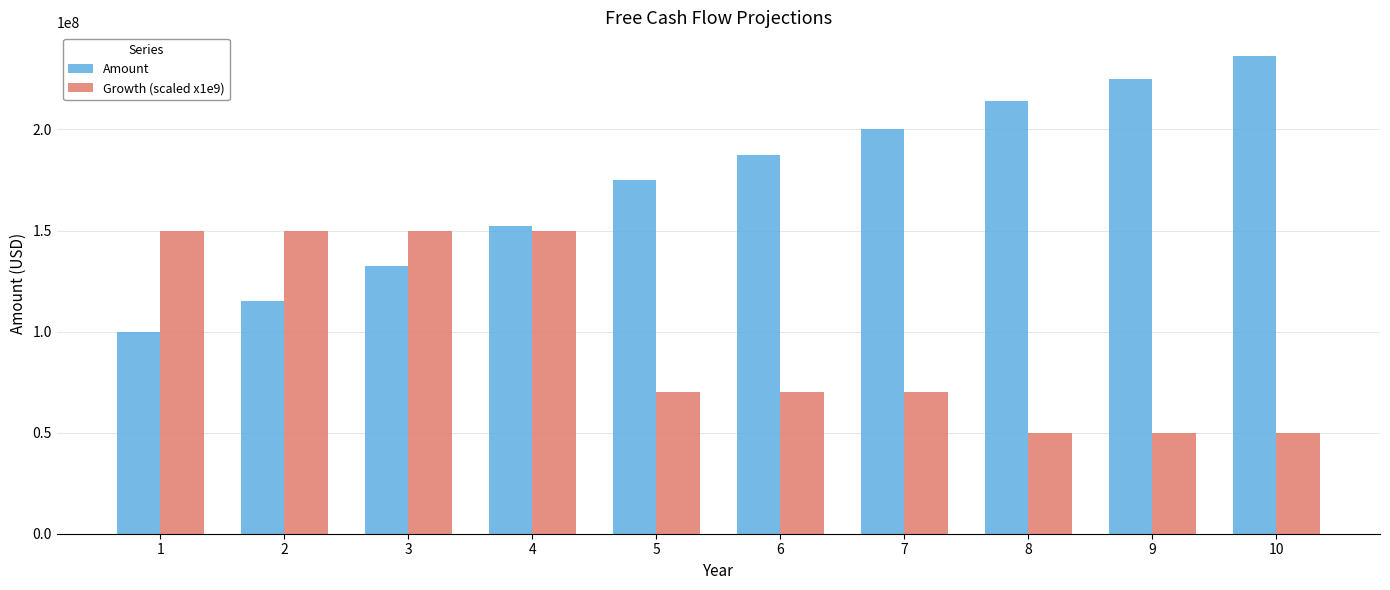

Is the value of Growth (scaled x1e9) at 5 greater than the value of Amount at 1?

No